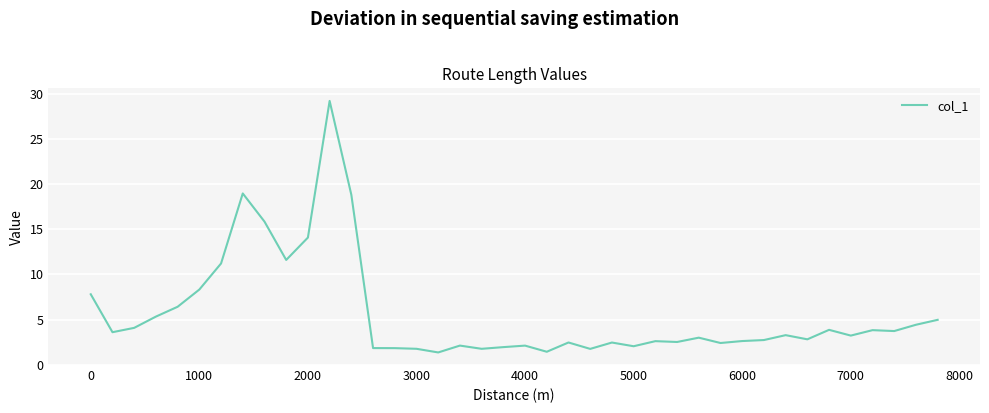

What is the difference between the maximum and minimum values?

27.8